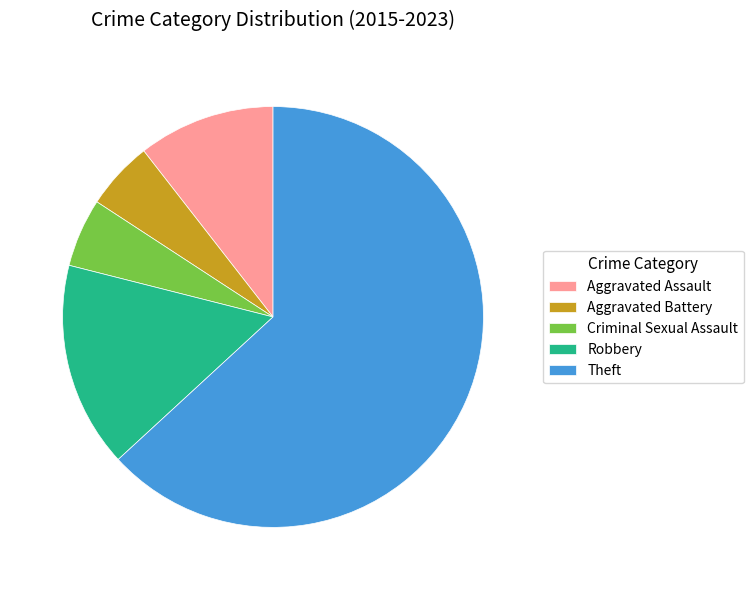

How many segments does this pie chart have?

5